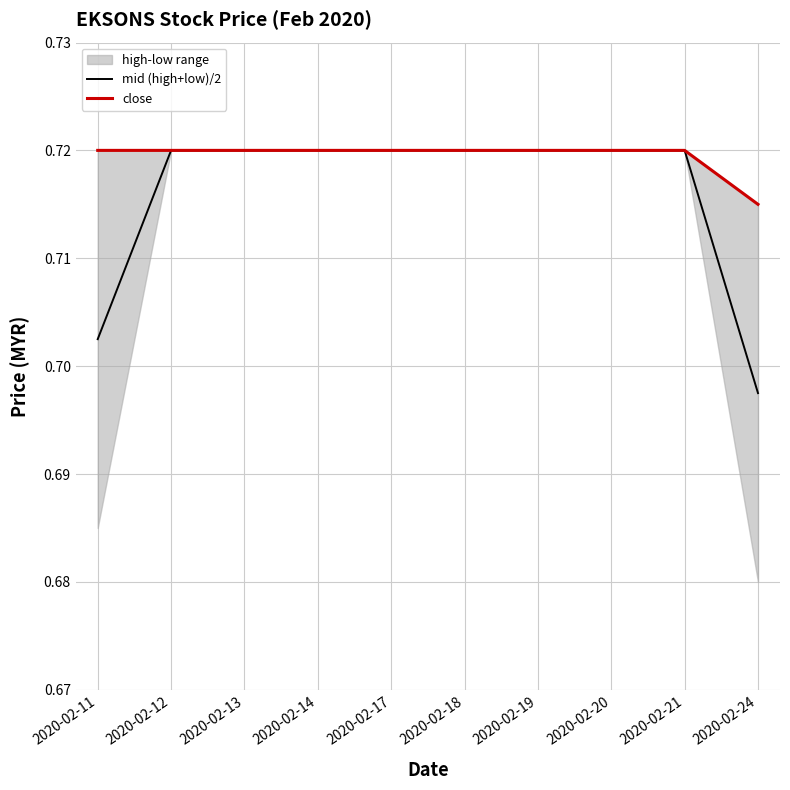

Is this an area chart (filled region under the line)?

No